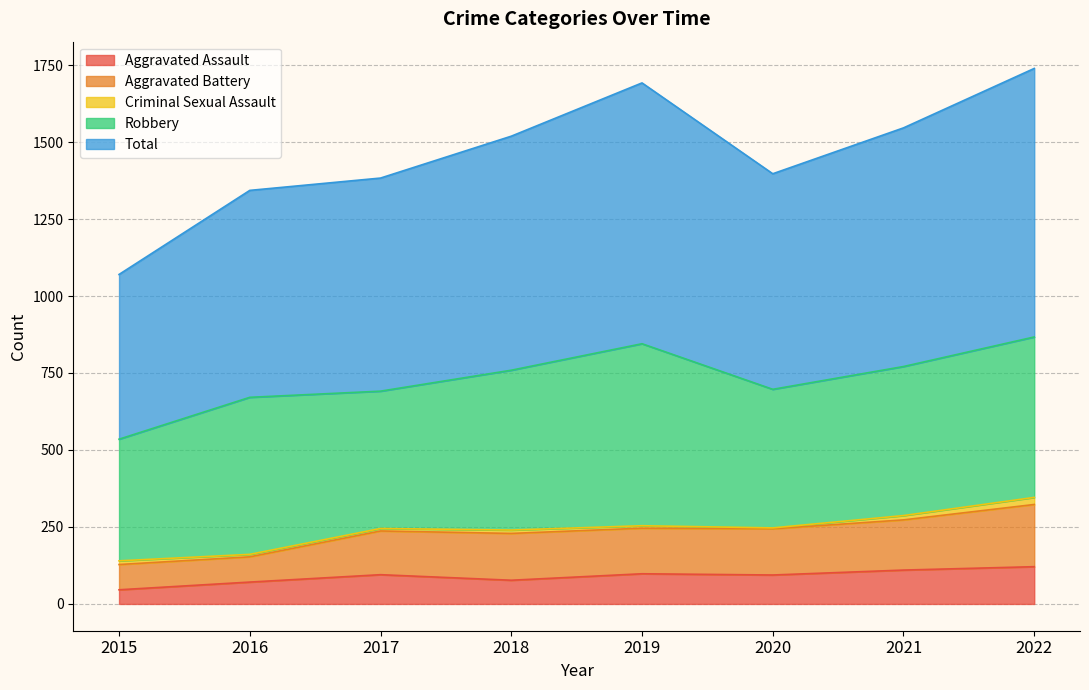

Which series has the widest spread of values?

Total